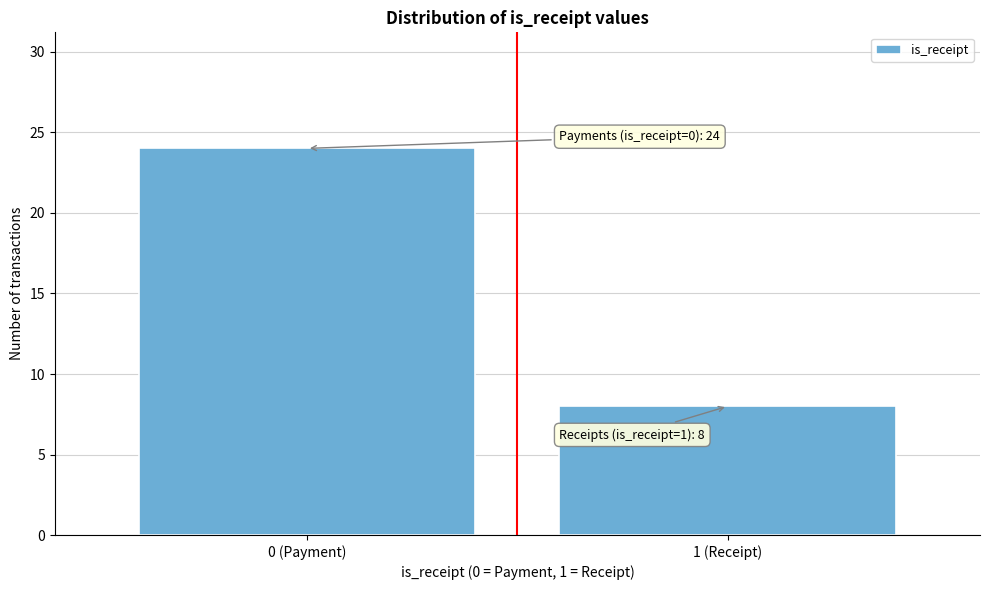

Reading right to left, extract all data points from this chart.

8	24